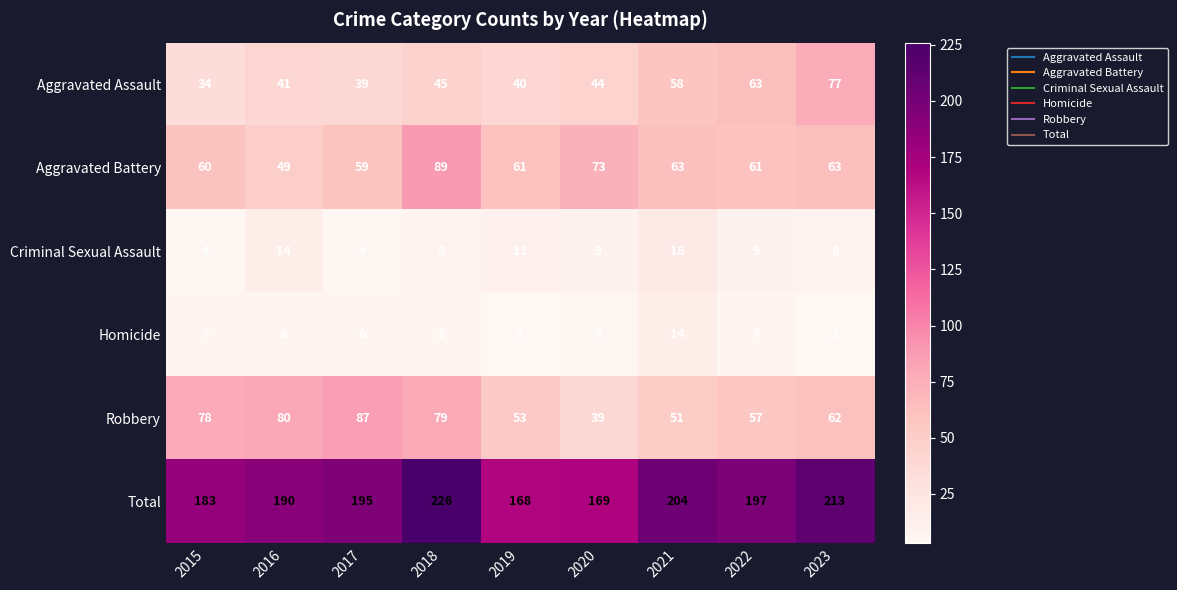

How many data points in Aggravated Assault are less than 44?

4